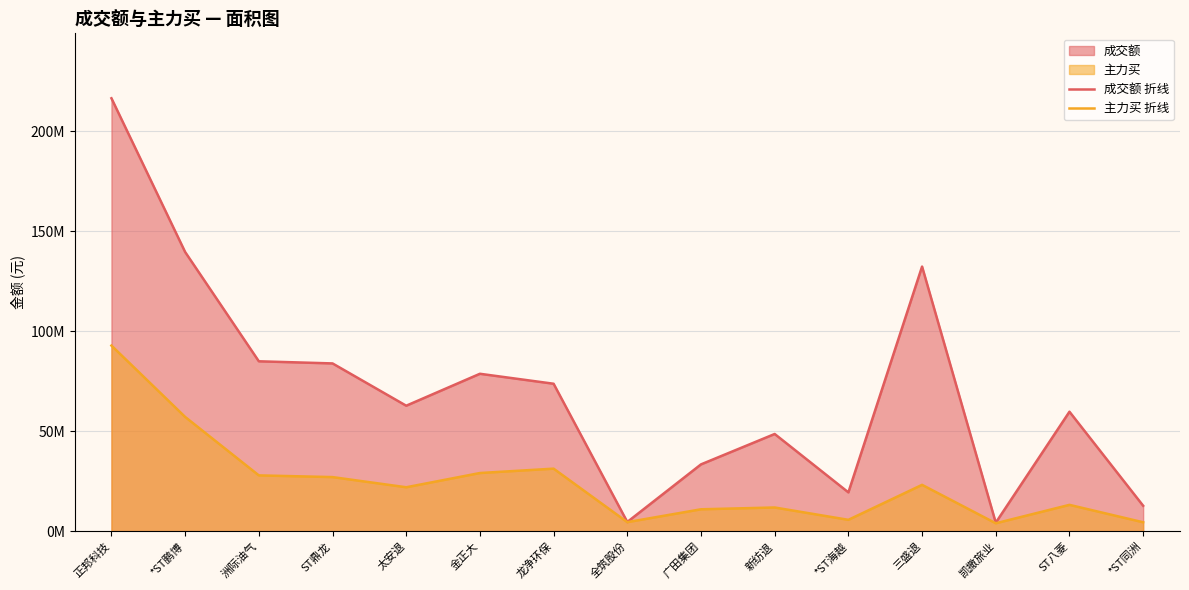

The 主力买 折线 series shows 5653501 at *ST海越. True or false?

True